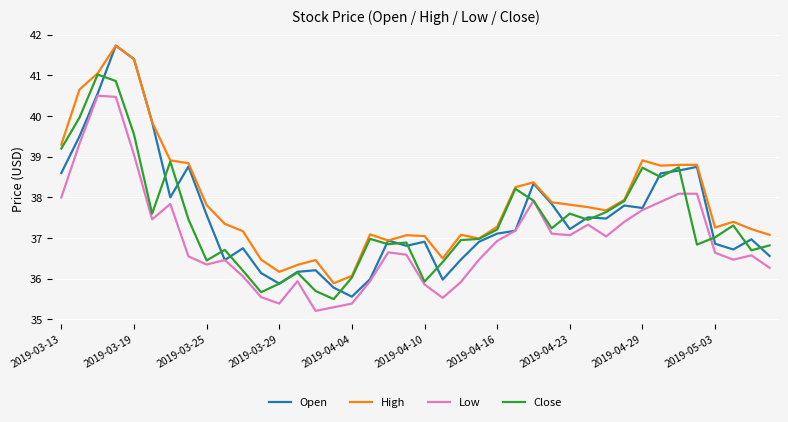

What is the sum of all Open values?

1502.2